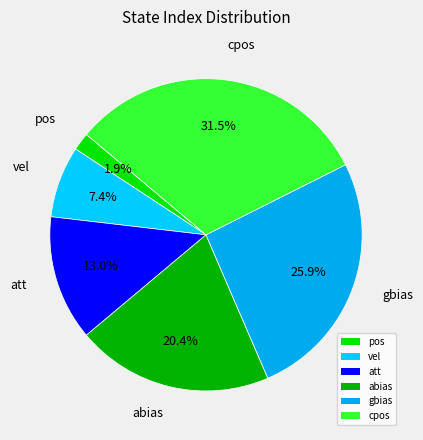

Is there any slice that represents more than half of the pie?

No